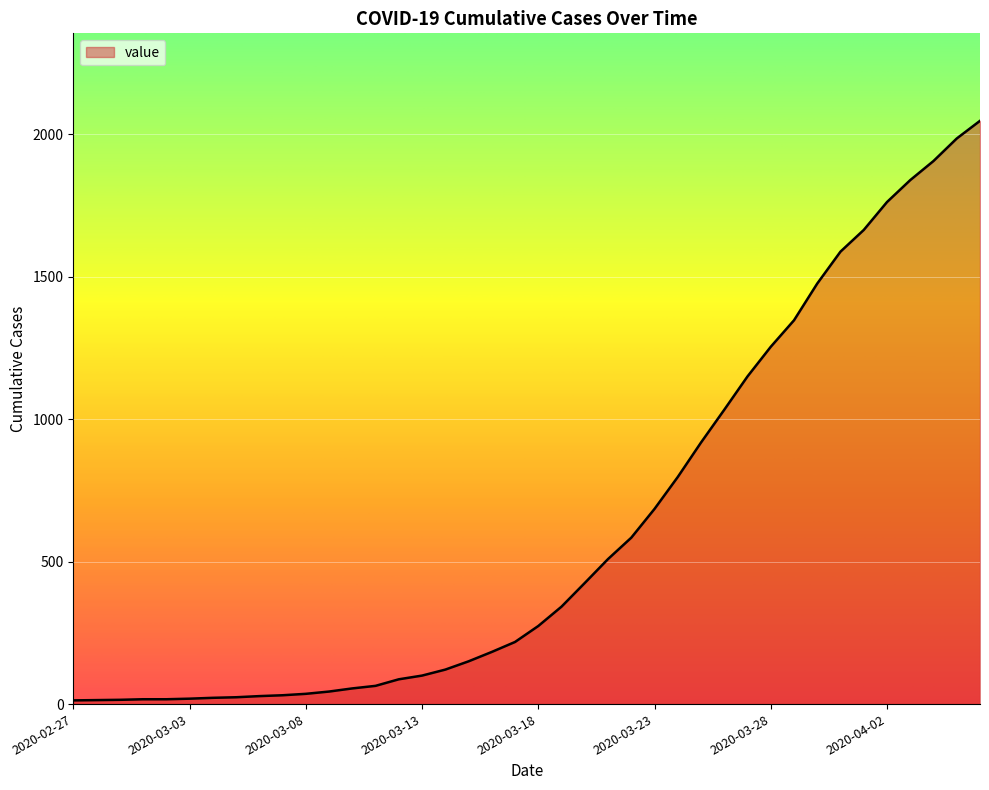

What is the maximum value shown in the chart?

2047